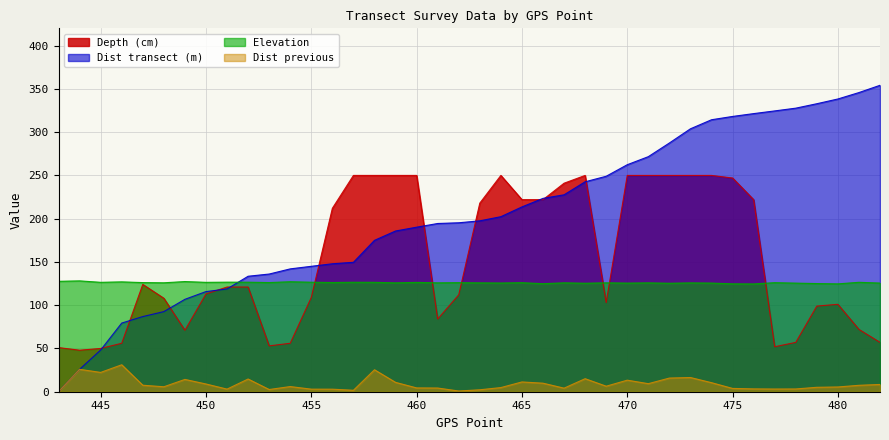

Does the chart display data point markers on the line(s)?

No